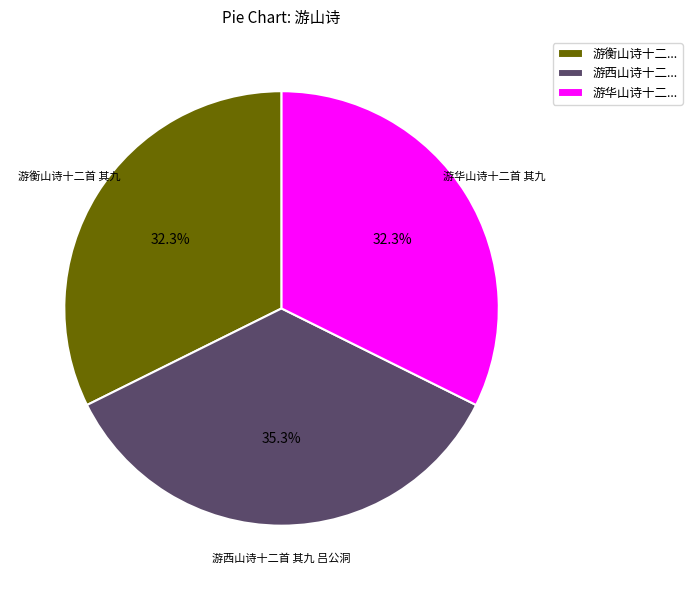

To the nearest percent, what is the average slice percentage?

33%